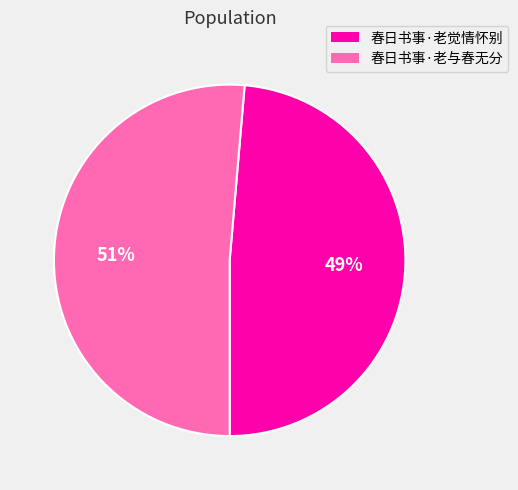

To the nearest percent, what percentage of the pie is 春日书事·老与春无分?

51%